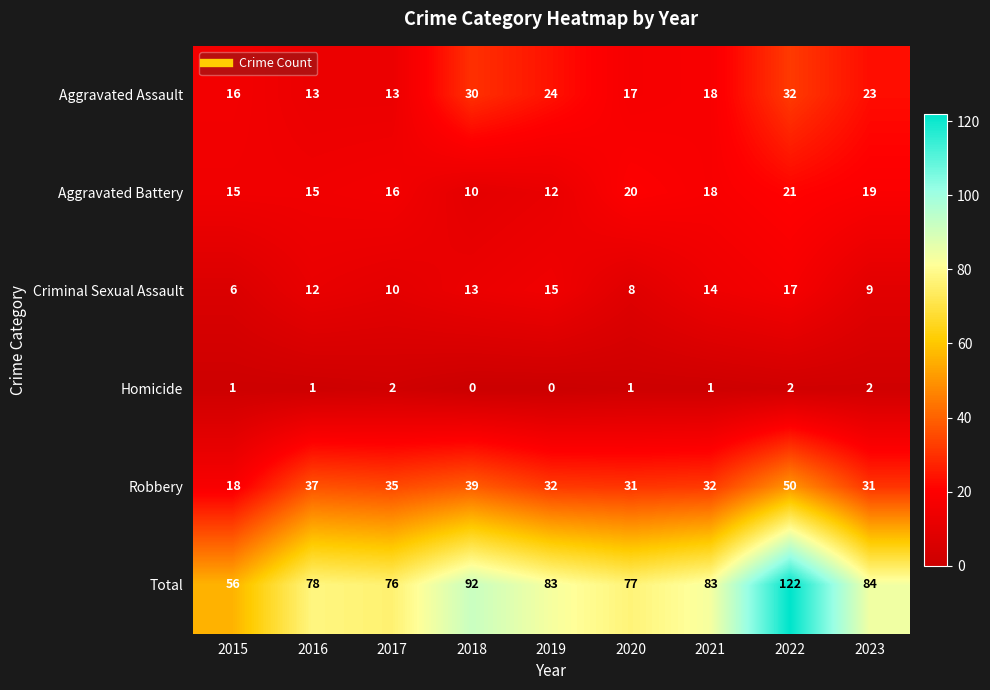

The value of Robbery at 2018 is 55. True or false?

False